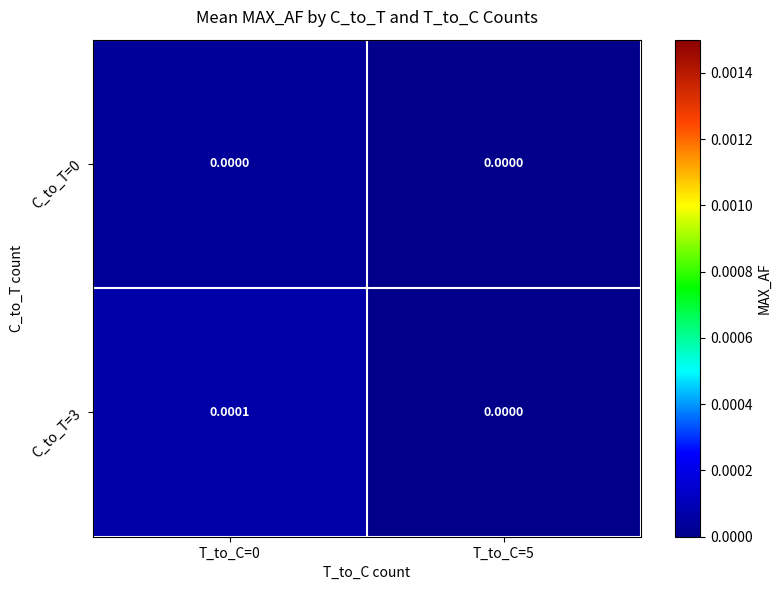

At how many categories does at least one series exceed 0?

1